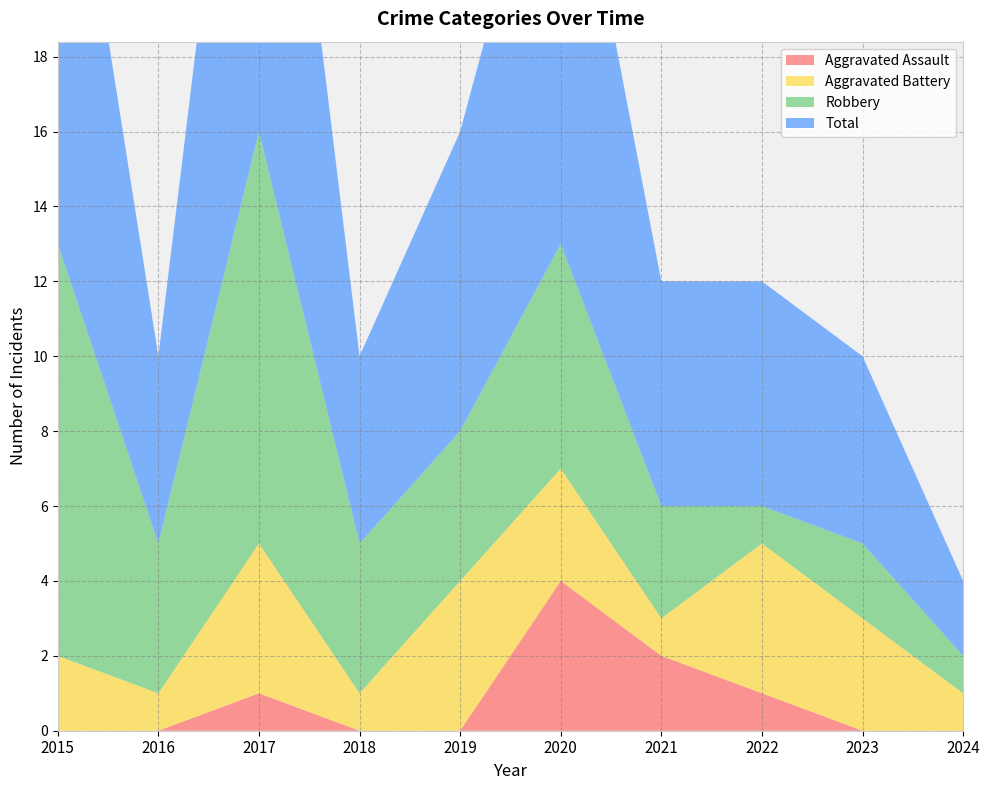

Reading left to right, extract all data points from this chart.

Aggravated Assault: 0	0	1	0	0	4	2	1	0	0
Aggravated Battery: 2	1	4	1	4	3	1	4	3	1
Robbery: 11	4	11	4	4	6	3	1	2	1
Total: 14	5	16	5	8	13	6	6	5	2